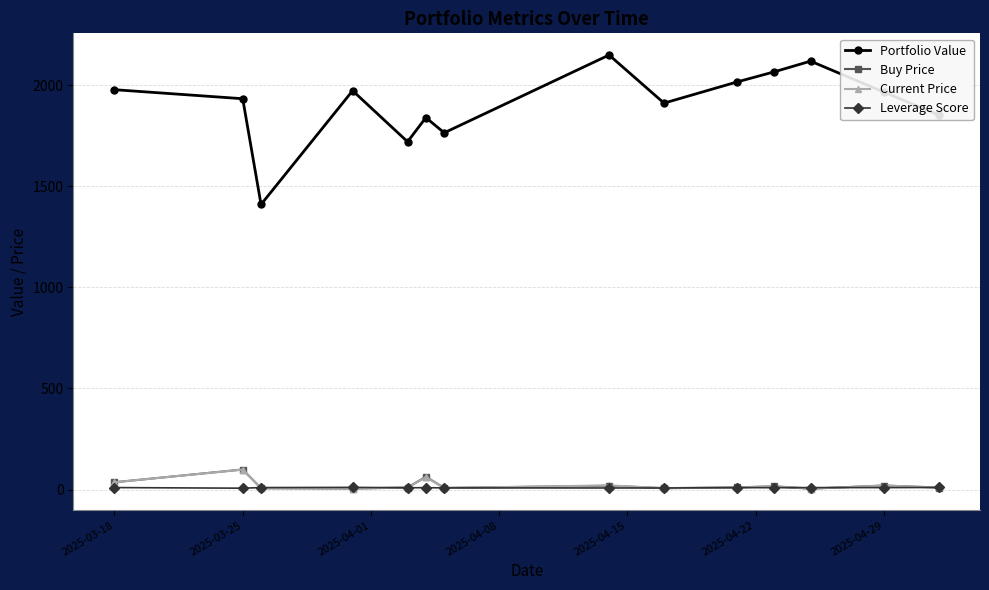

Which series has the largest total across all categories?

Portfolio Value